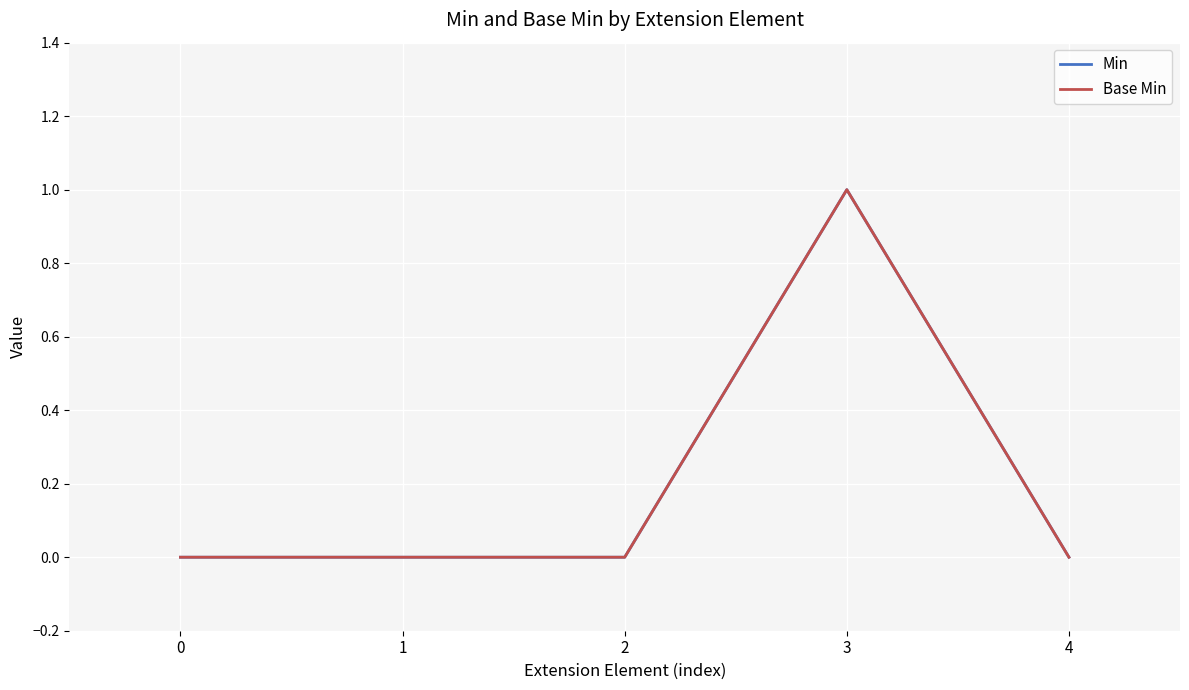

What is the difference between the maximum and minimum values in the Min series?

1